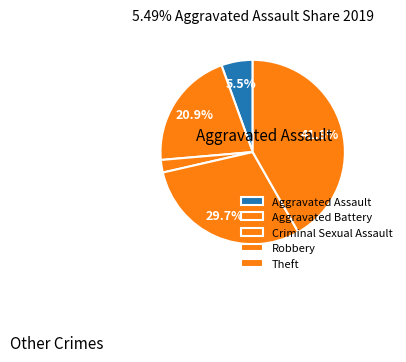

To the nearest percent, what portion does Aggravated Battery represent?

21%